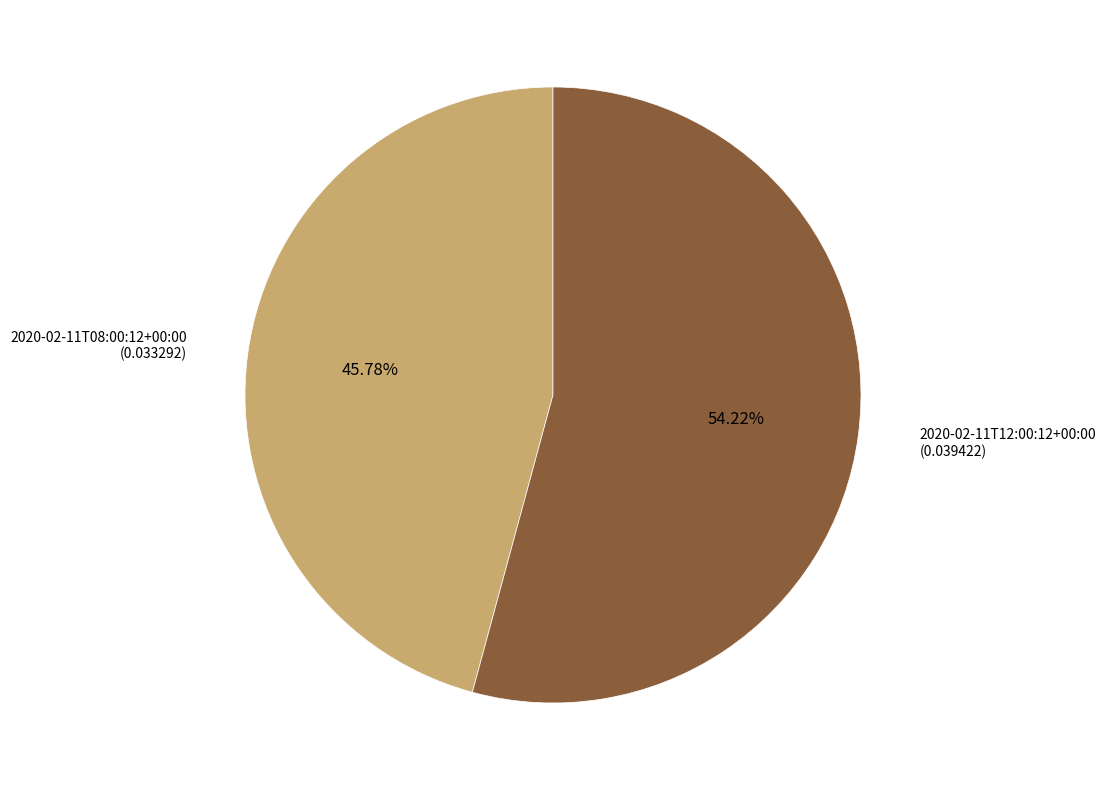

True or false: 2020-02-11T12:00:12+00:00 accounts for 54% of the total.

True